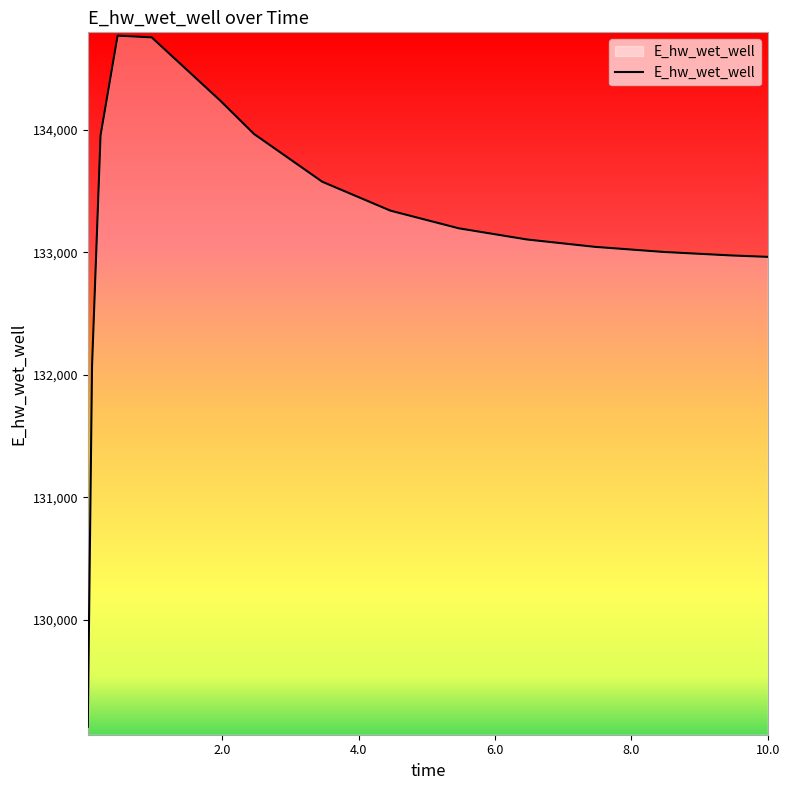

How many lines are shown in the chart?

1